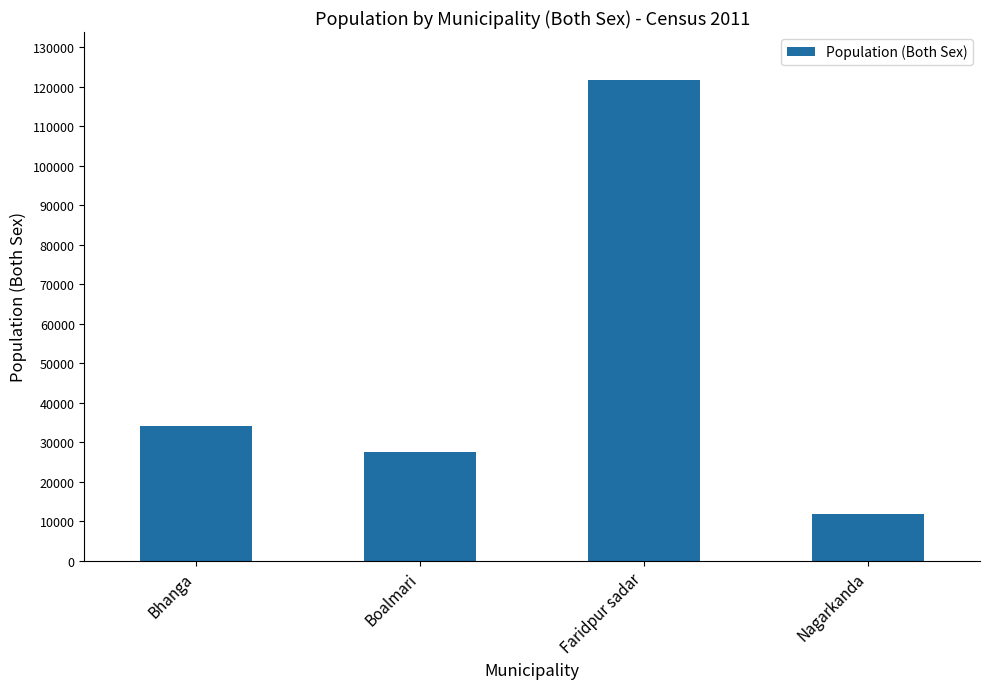

Is it true that the value at Bhanga is 59000?

False